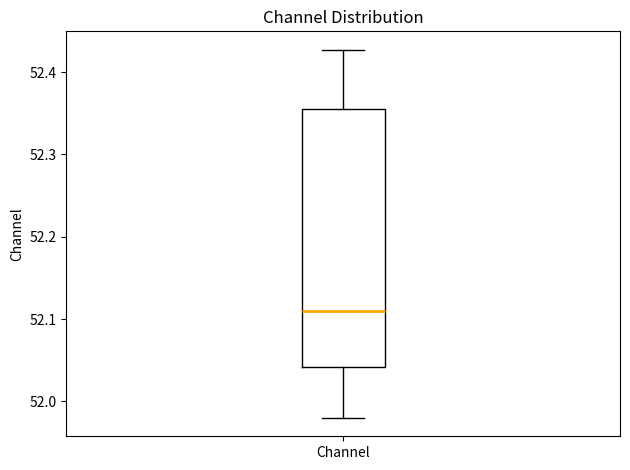

Read this box plot against the y-axis: the position of the median line, the range covered by the box, and the ends of both whiskers. The values are not printed on the chart, so give them approximately, as read against the axis.

median 52.11, box 52.04 to 52.36, whiskers 51.98 to 52.43